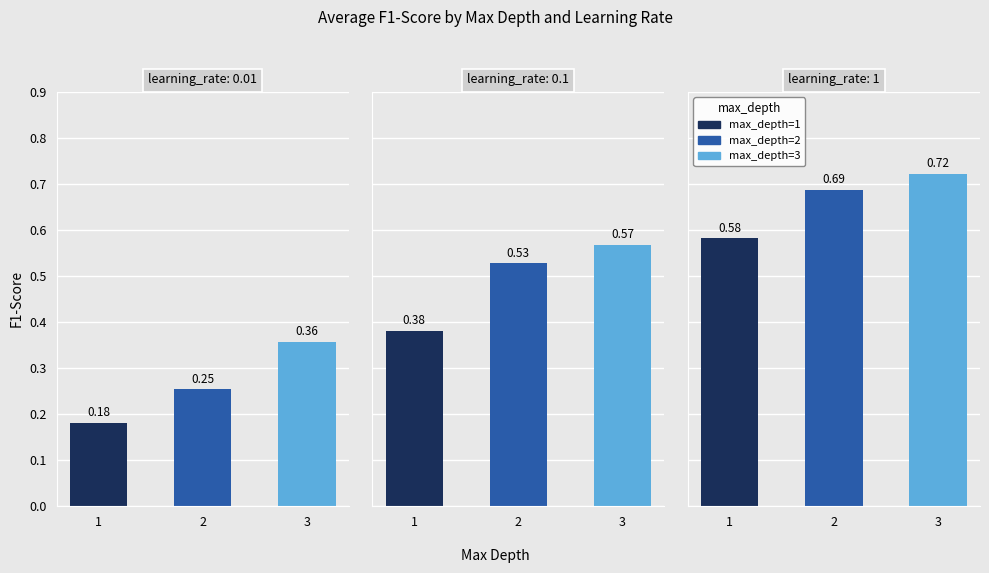

The value of learning_rate=0.1 at 2 is 0.5. True or false?

True